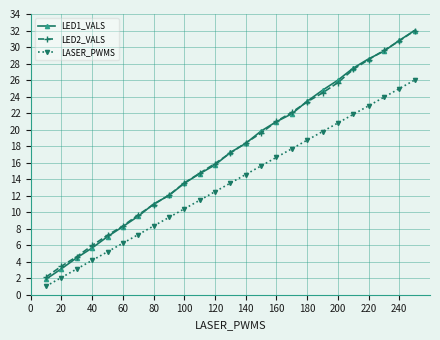

Which series has the largest range (max minus min)?

LED1_VALS